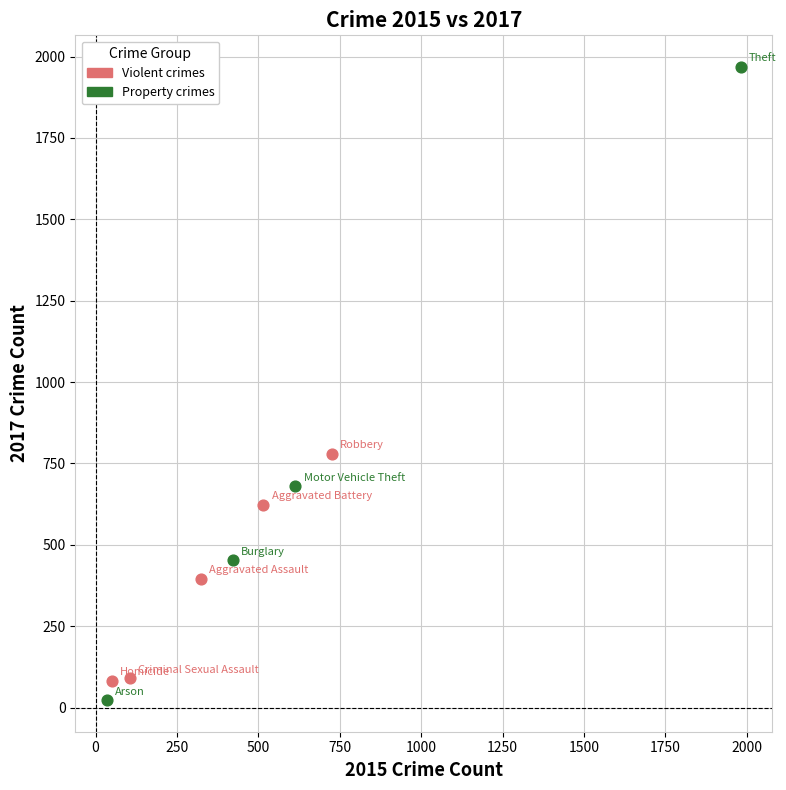

Which series has the widest spread of Y values?

Property crimes